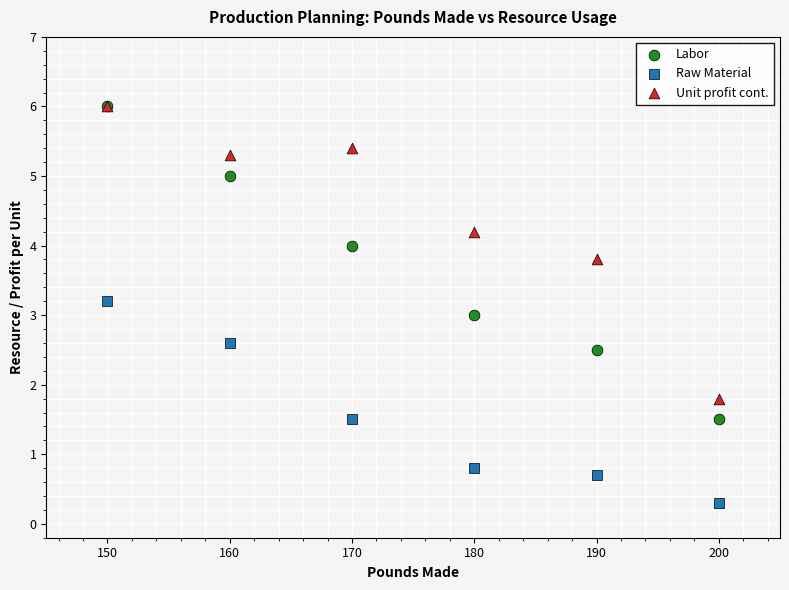

Which series contains the lowest Y value?

Raw Material